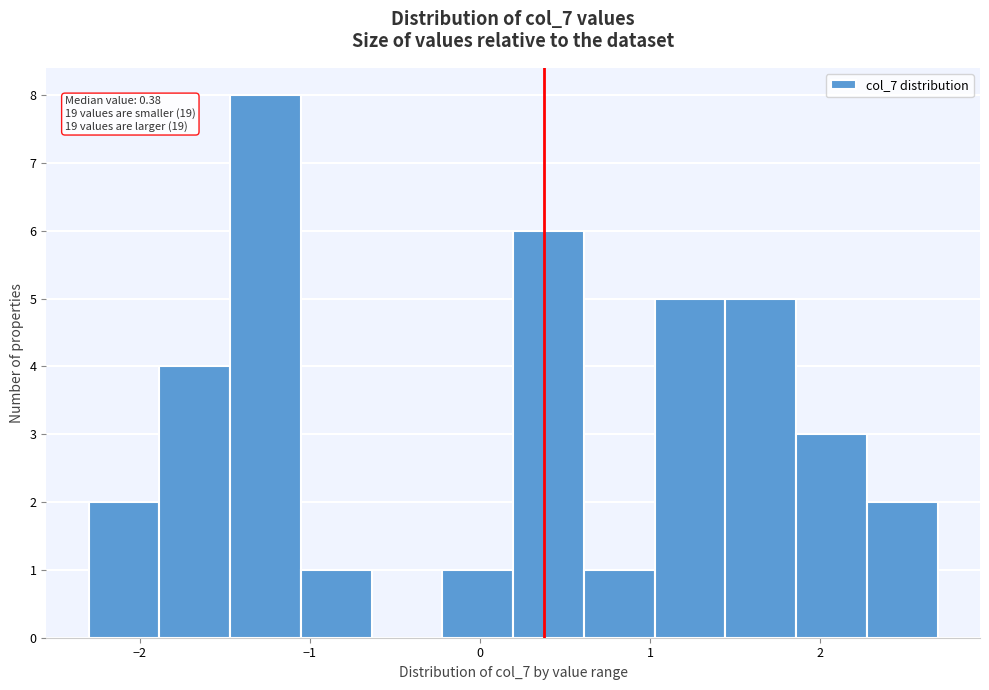

Which range on the x-axis has the tallest bar?

-1.5 to -1.1